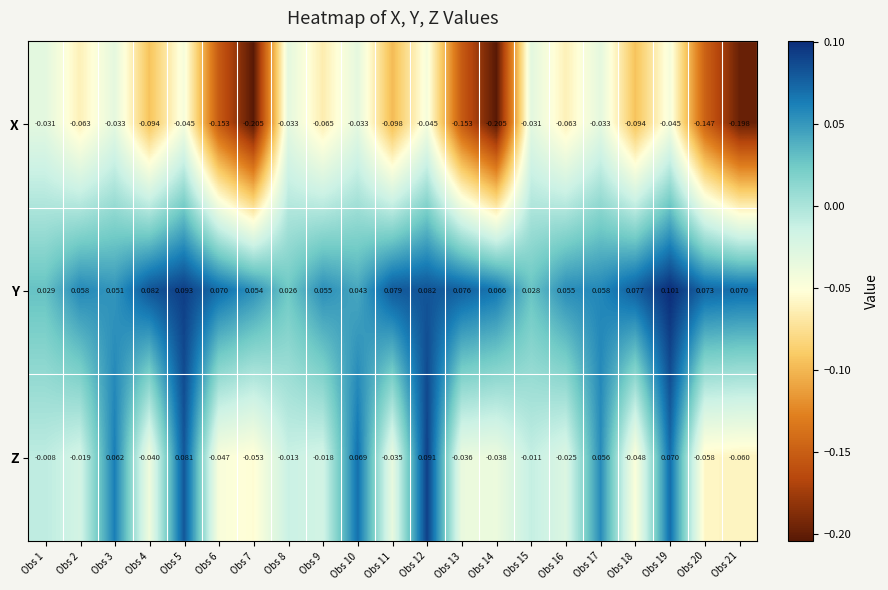

Is the value of Z at Obs 20 greater than the value of X at Obs 21?

Yes